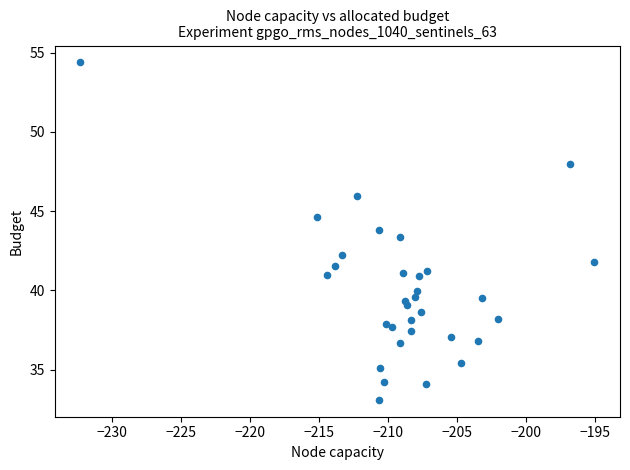

What is the range of Y values (max minus min)?

21.3